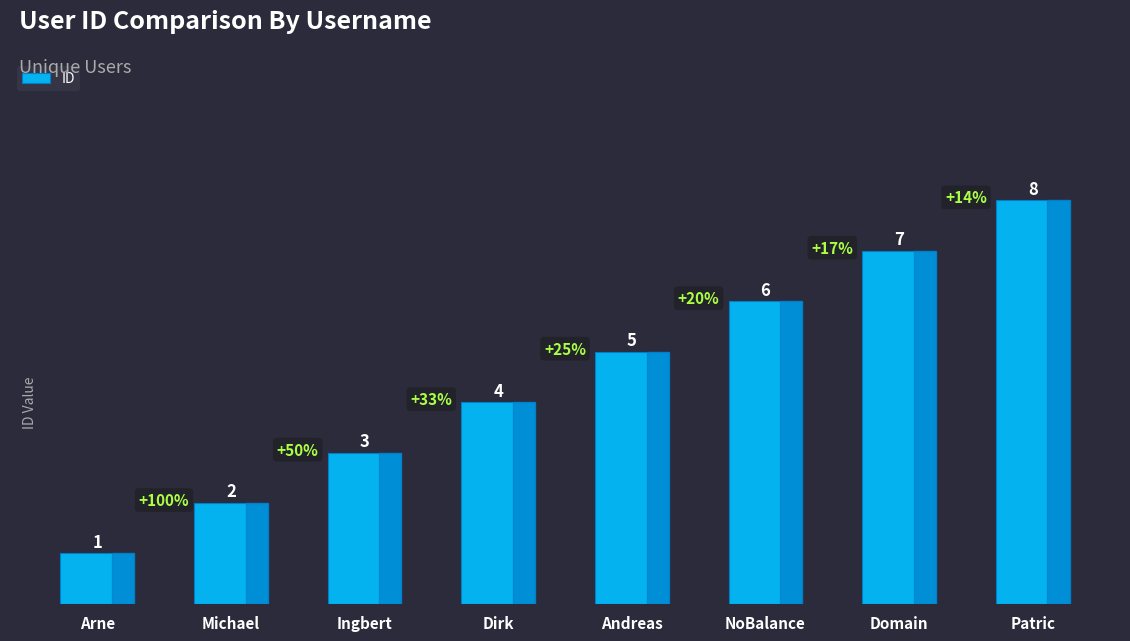

What is the change in value from Arne to Domain?

+6